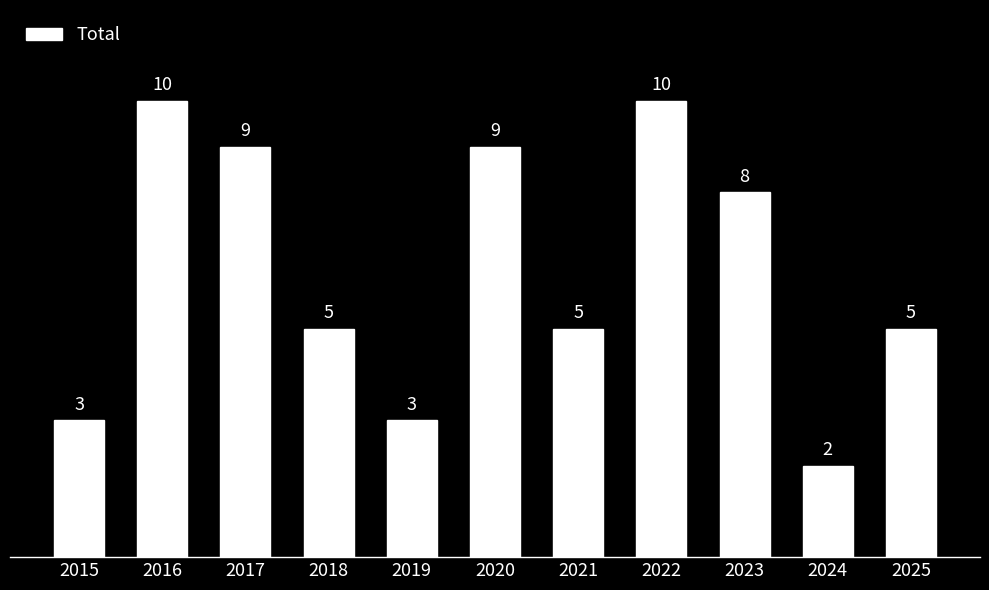

Reading right to left, list all the values displayed in this chart.

5	2	8	10	5	9	3	5	9	10	3